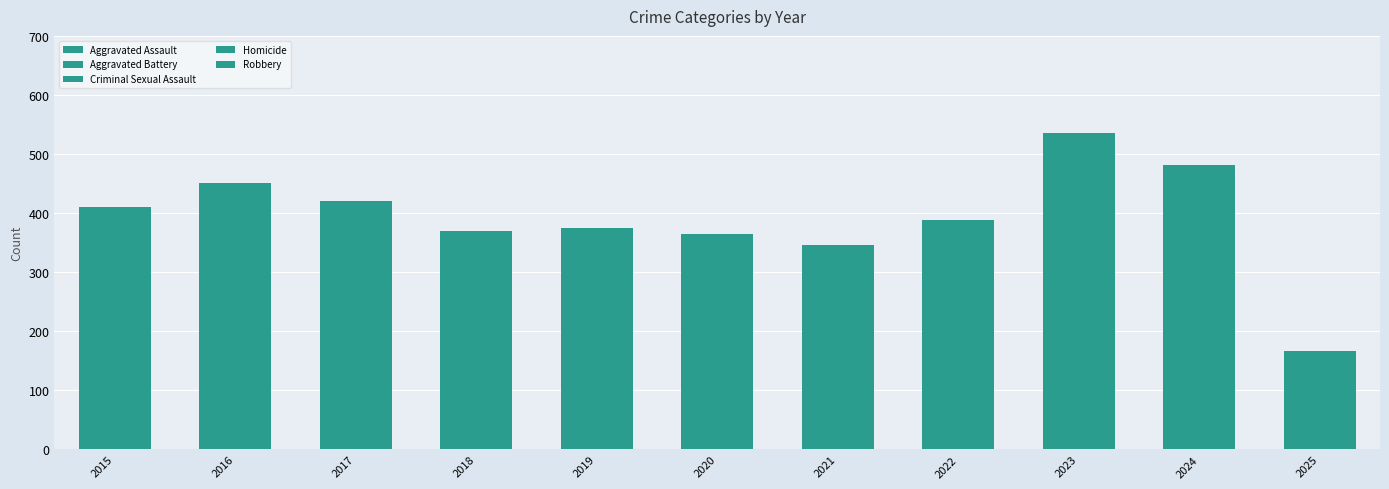

What value does the Criminal Sexual Assault series have at 2021, to the nearest 10?

30